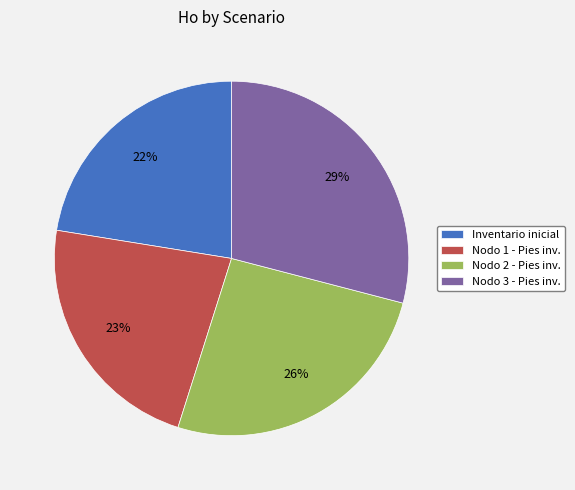

Does Nodo 3 - Pies inv. account for over 50% of the chart?

No